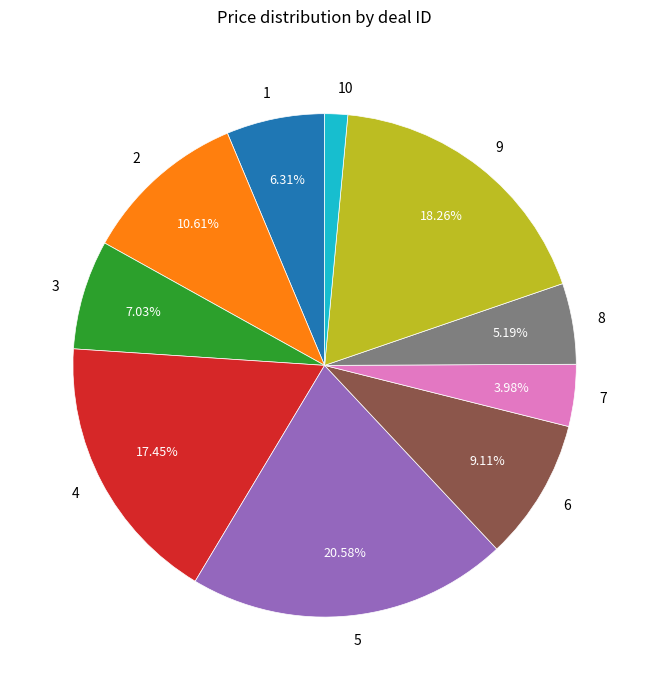

What is the ratio of the value at 8 to the value at 2?

0.5